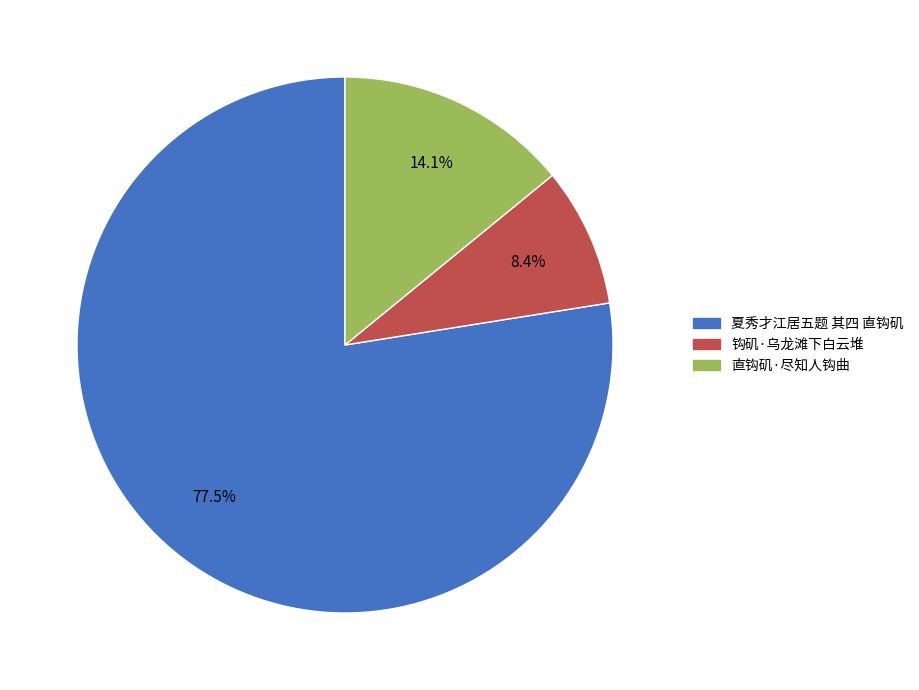

Is it true that 直钩矶·尽知人钩曲 is 14% of the pie?

True